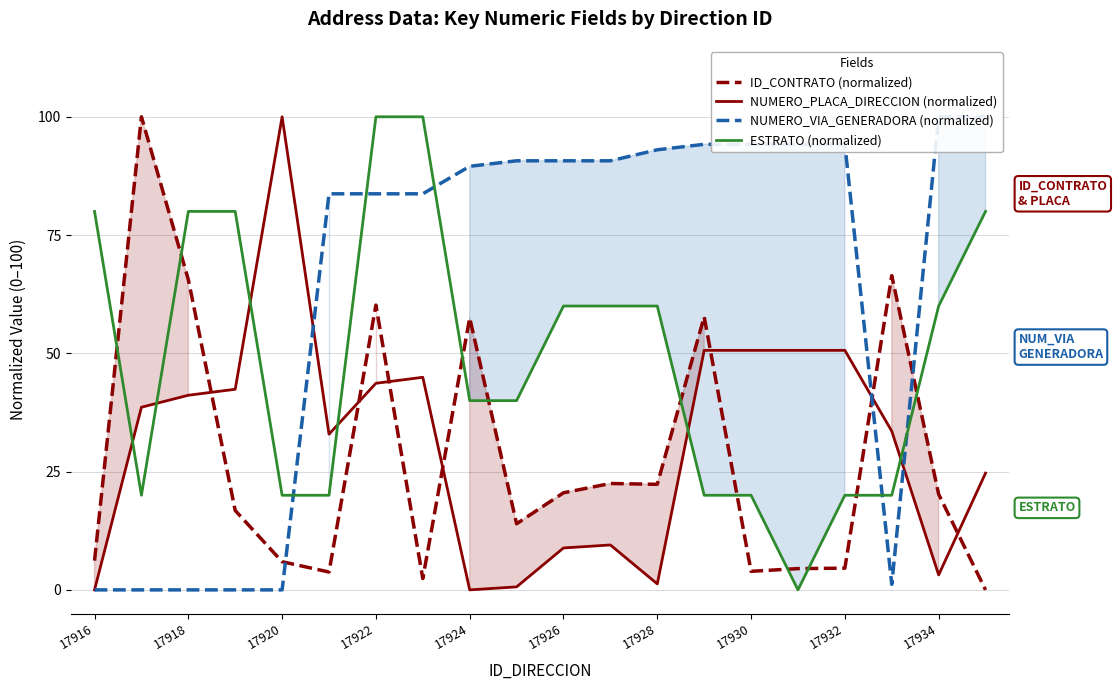

Is it true that ESTRATO (normalized) equals 20.0 at 17932?

True